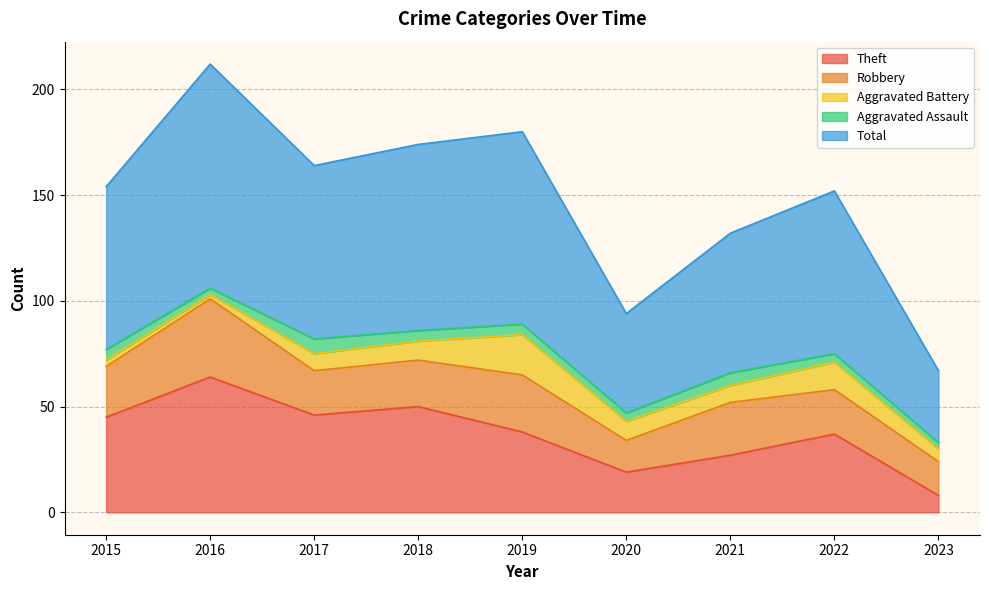

At which label is Aggravated Assault closest to 5?

2015